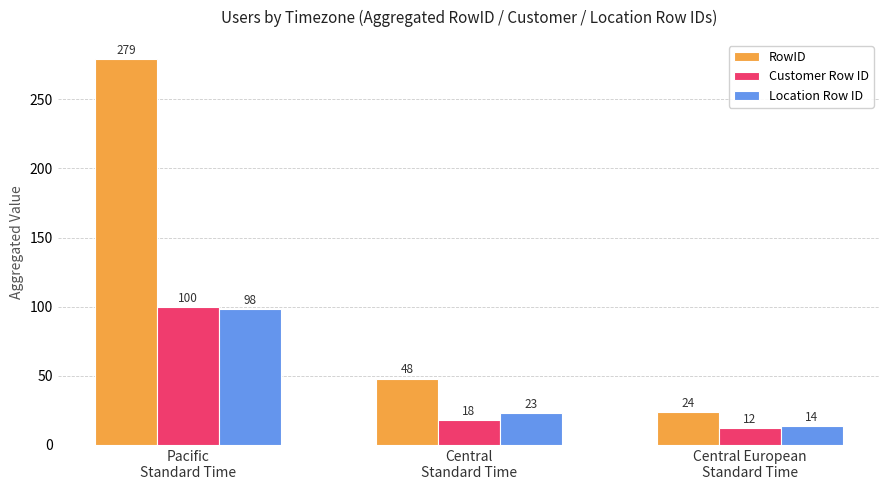

Reading left to right, what are all the values shown in this chart?

RowID: Pacific
Standard Time=279	Central
Standard Time=48	Central European
Standard Time=24
Customer Row ID: Pacific
Standard Time=100	Central
Standard Time=18	Central European
Standard Time=12
Location Row ID: Pacific
Standard Time=98	Central
Standard Time=23	Central European
Standard Time=14